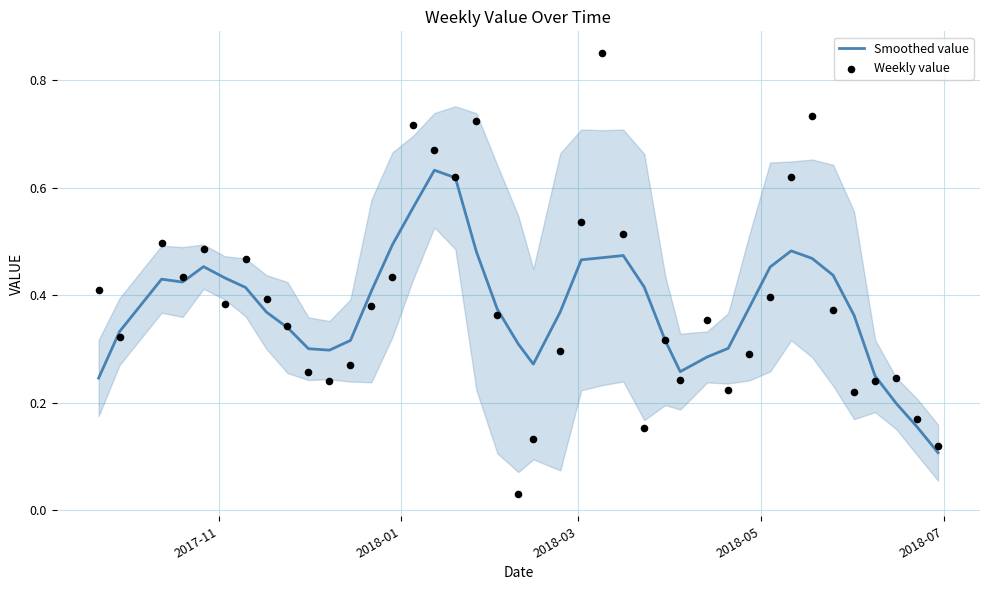

Which series contains the lowest Y value?

Weekly value